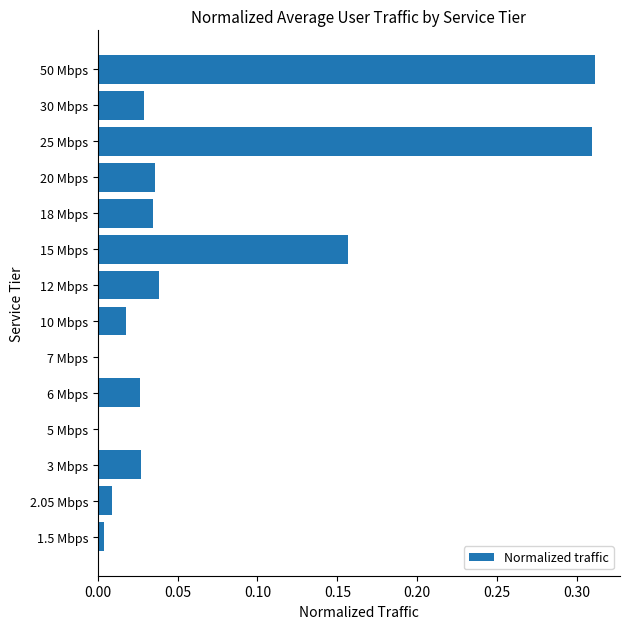

Are the bars grouped side by side (vs. stacked)?

No